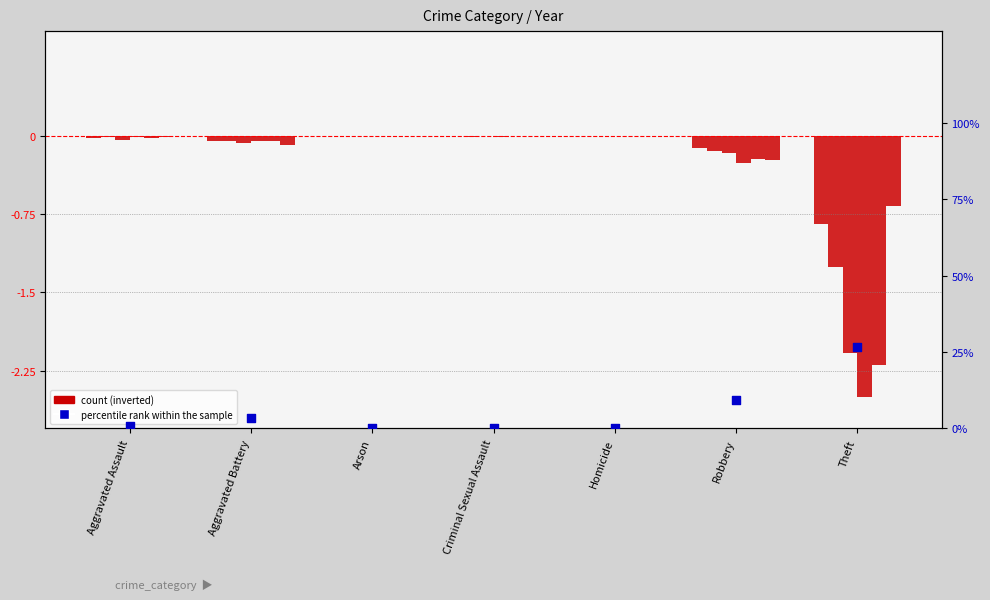

Which has a higher value, Robbery or Homicide?

Robbery